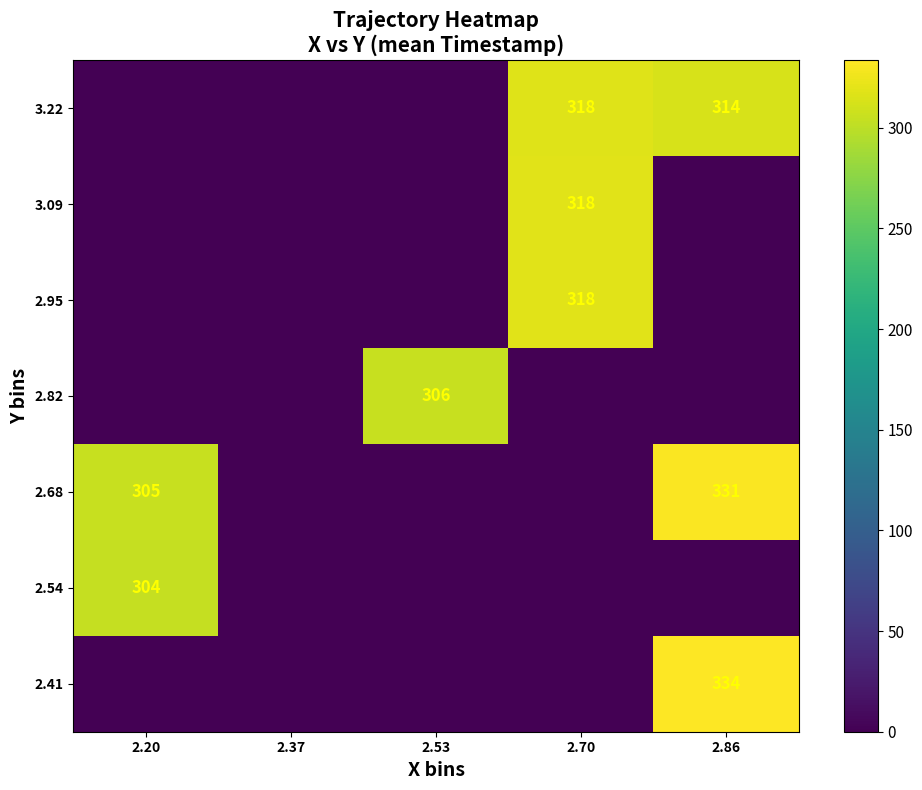

Is it true that 2.54 equals 91 at 2.20?

False